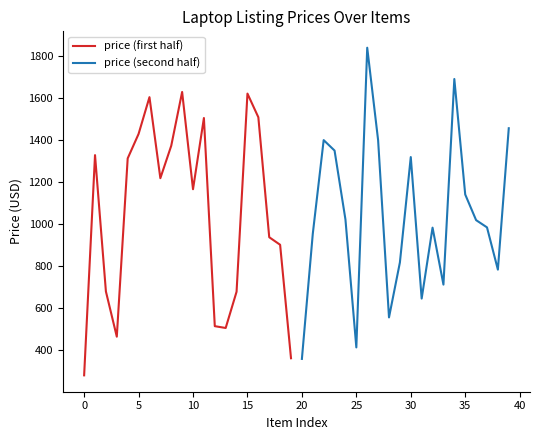

True or false: price (first half) has a value of 434.8 at 0.

False